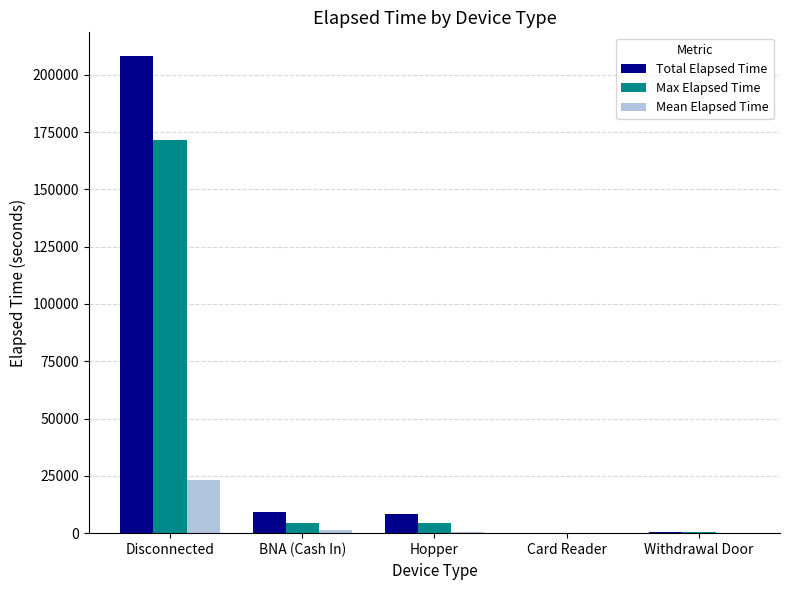

What is the total value across all series at Disconnected?

402563.3